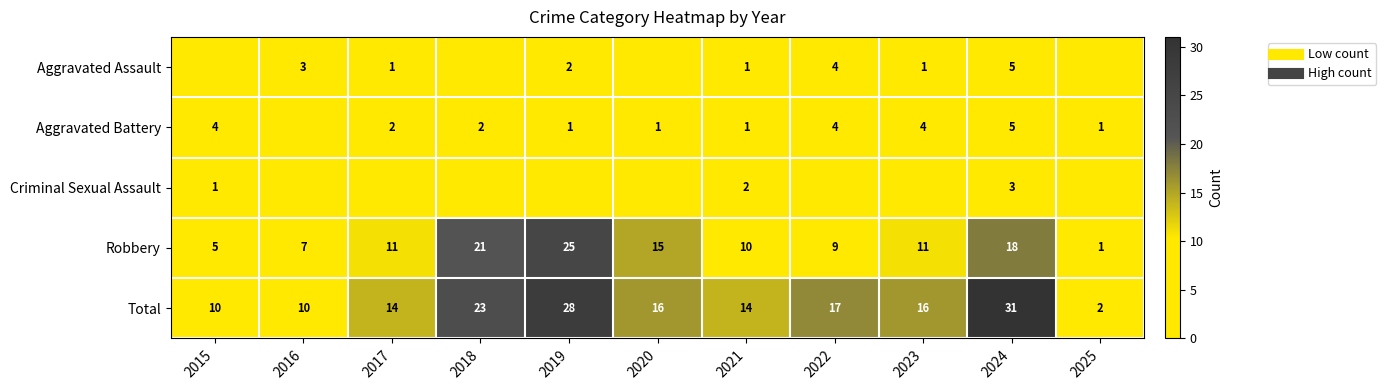

What is the highest value of the Robbery series?

25